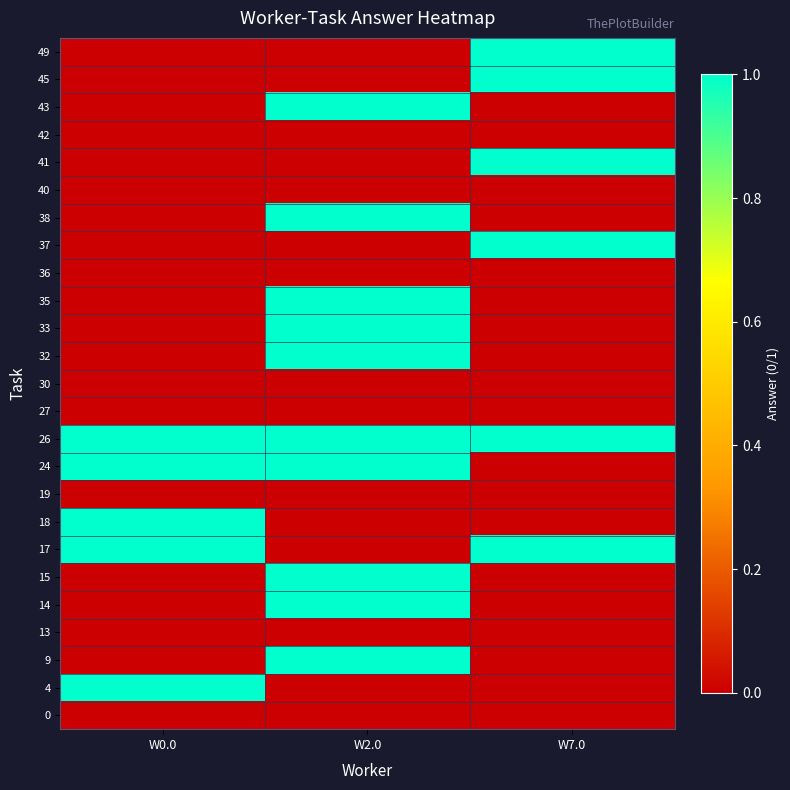

Count the number of data series in this chart.

25